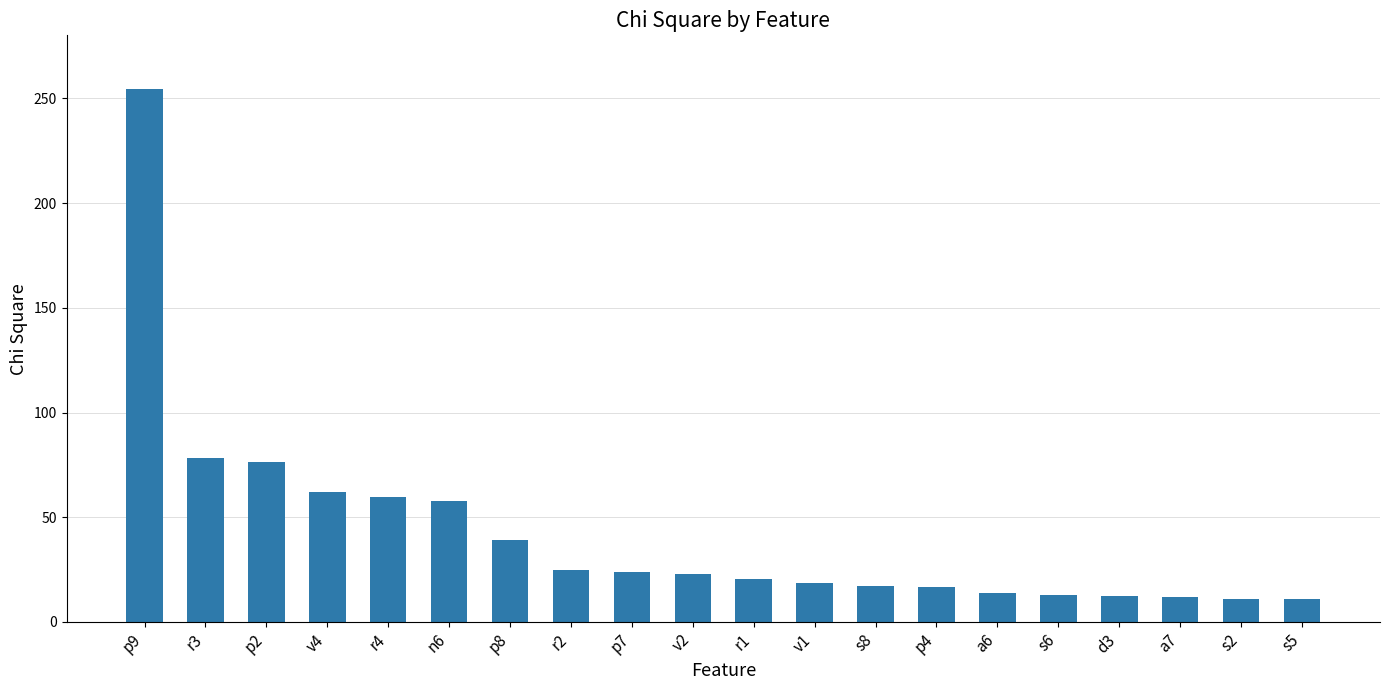

How many data points are above 22?

10